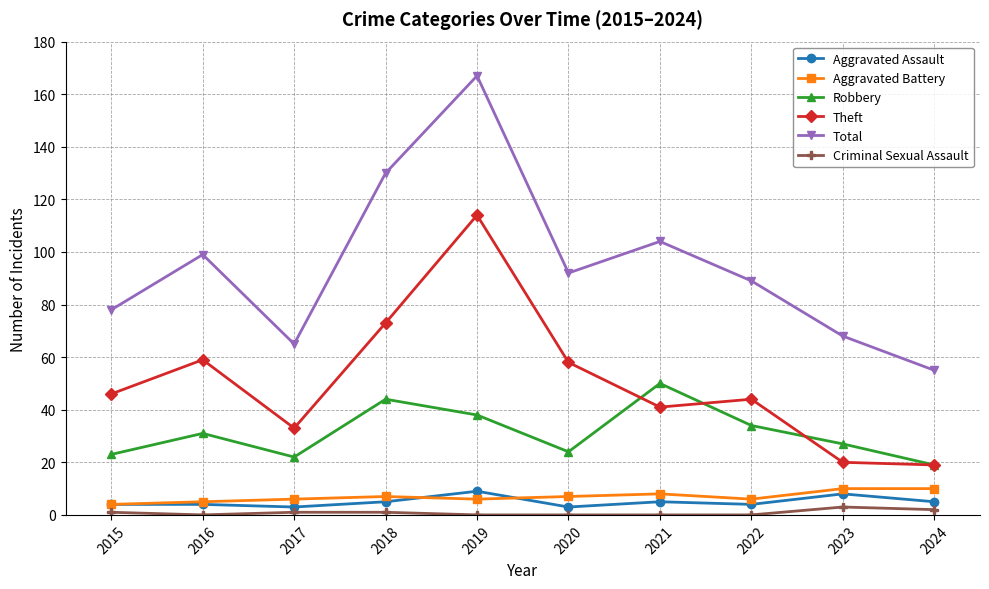

Reading left to right, transcribe all the data shown in this chart.

Aggravated Assault: 2015=4	2016=4	2017=3	2018=5	2019=9	2020=3	2021=5	2022=4	2023=8	2024=5
Aggravated Battery: 2015=4	2016=5	2017=6	2018=7	2019=6	2020=7	2021=8	2022=6	2023=10	2024=10
Robbery: 2015=23	2016=31	2017=22	2018=44	2019=38	2020=24	2021=50	2022=34	2023=27	2024=19
Theft: 2015=46	2016=59	2017=33	2018=73	2019=114	2020=58	2021=41	2022=44	2023=20	2024=19
Total: 2015=78	2016=99	2017=65	2018=130	2019=167	2020=92	2021=104	2022=89	2023=68	2024=55
Criminal Sexual Assault: 2015=1	2016=0	2017=1	2018=1	2019=0	2020=0	2021=0	2022=0	2023=3	2024=2